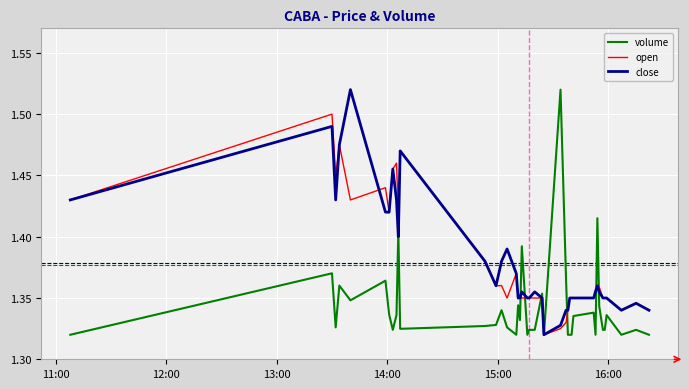

Does the chart have visible grid lines?

Yes